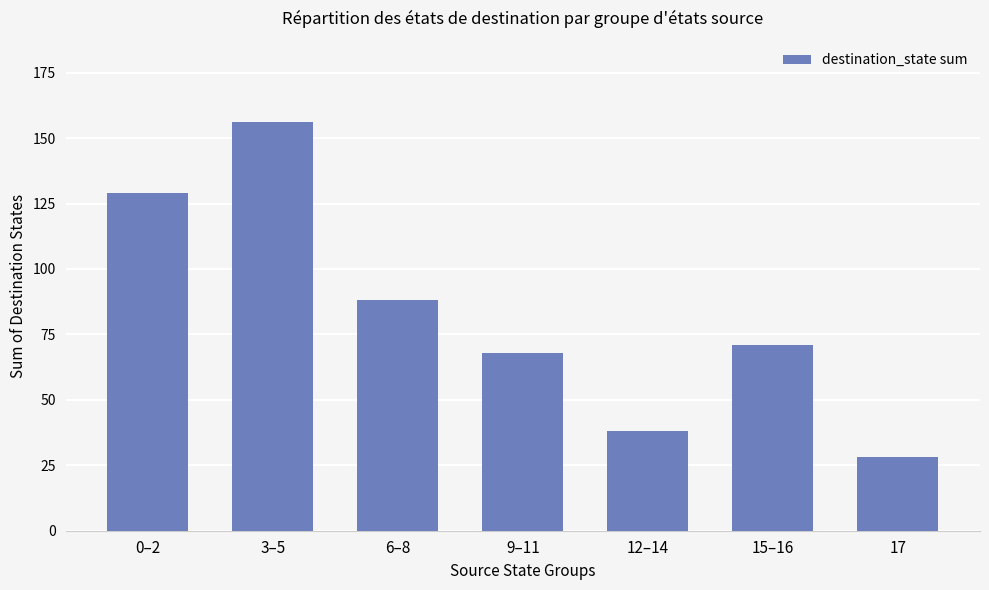

The chart shows a value of 28 at 17. True or false?

True